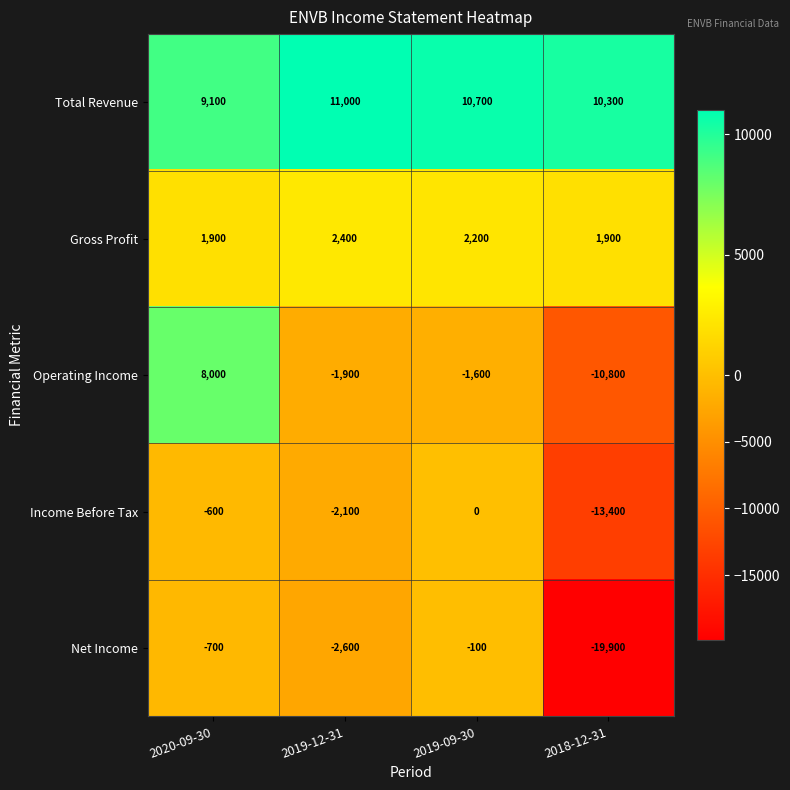

How many distinct data groups are displayed?

5